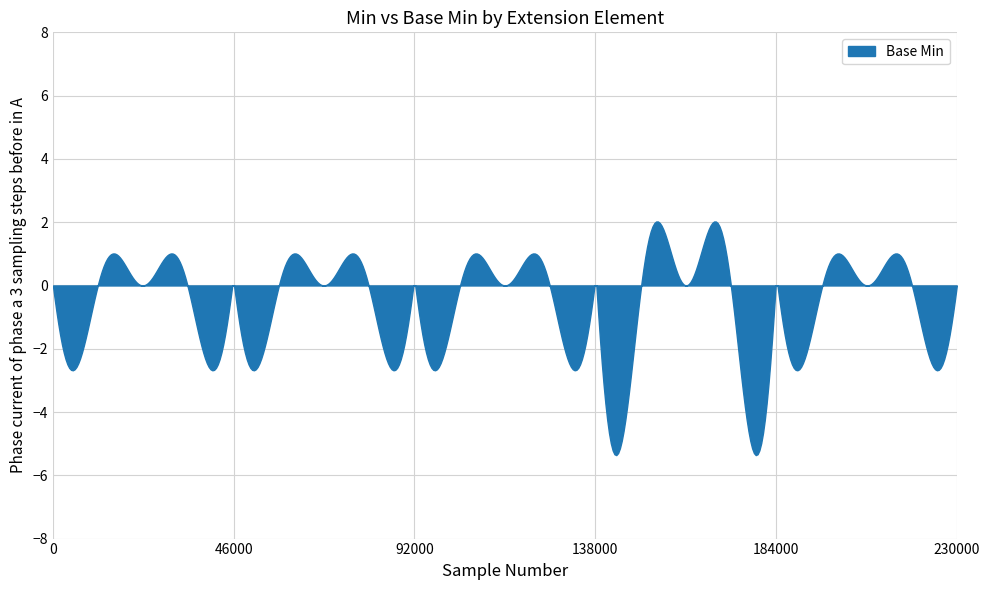

What is the smallest value displayed?

-5.4